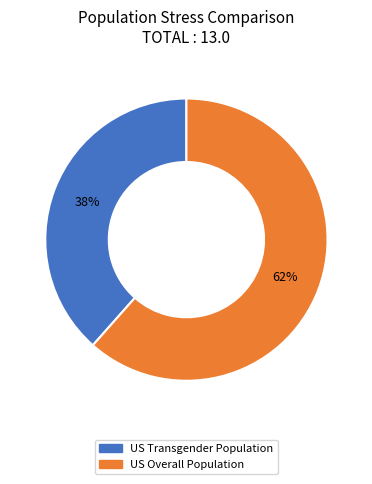

What is the ratio of the value at US Transgender Population to the value at US Overall Population?

0.6